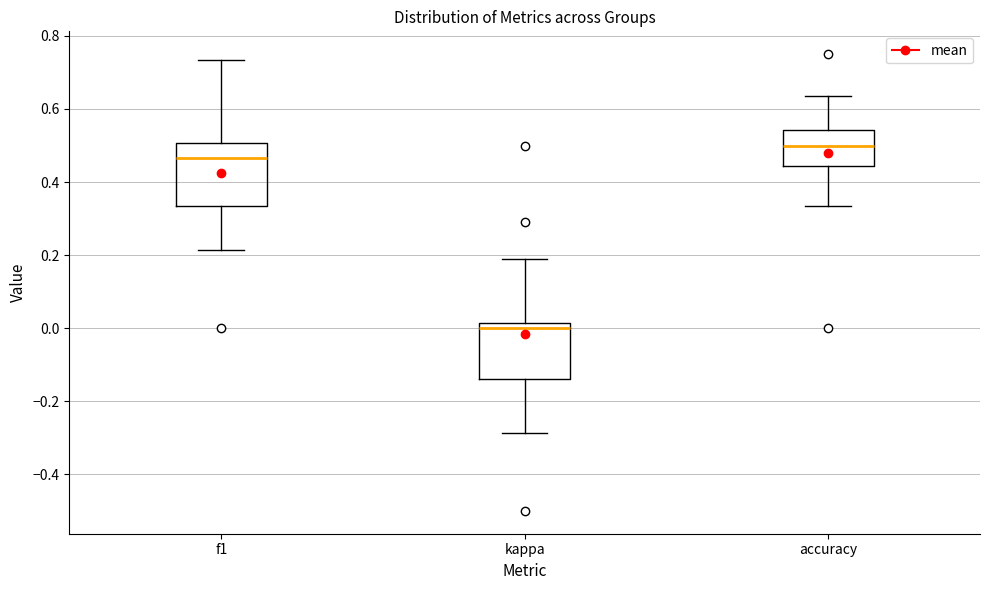

Reading left to right, transcribe this box plot: for each box, give where its median line is, the range the box spans, and where its two whiskers end, as read against the y-axis. The values are not printed on the chart, so give them approximately, as read against the axis.

f1: median 0.46, box 0.34 to 0.50, whiskers 0.22 to 0.74
kappa: median 0.00, box -0.14 to 0.02, whiskers -0.28 to 0.18
accuracy: median 0.50, box 0.44 to 0.54, whiskers 0.34 to 0.64